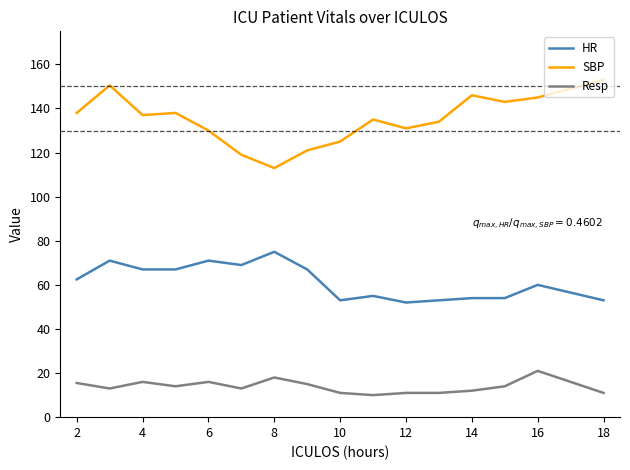

Rank the series by their average value, from highest to lowest.

SBP, HR, Resp